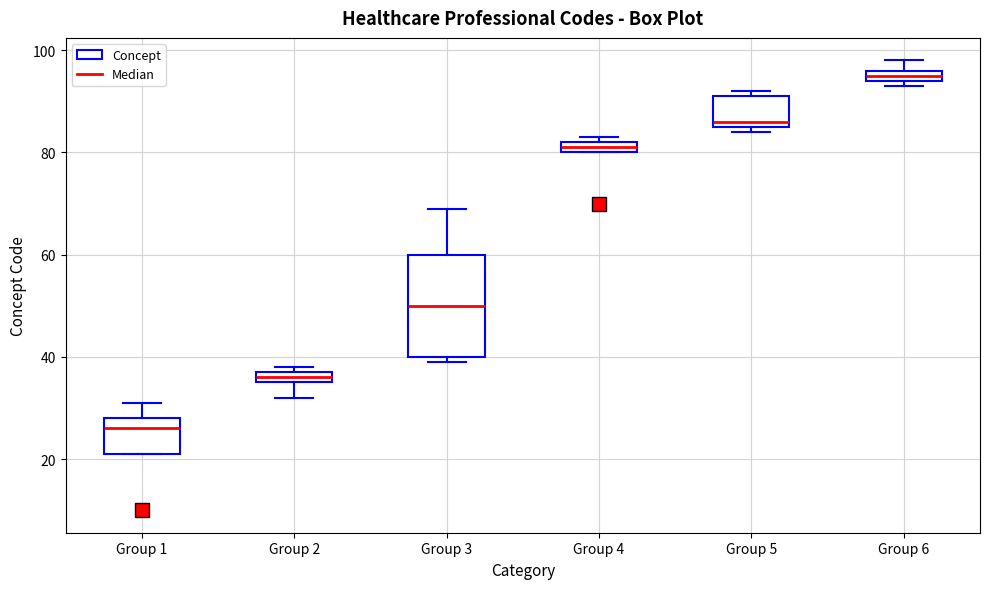

Which box's median line is the highest?

Group 6